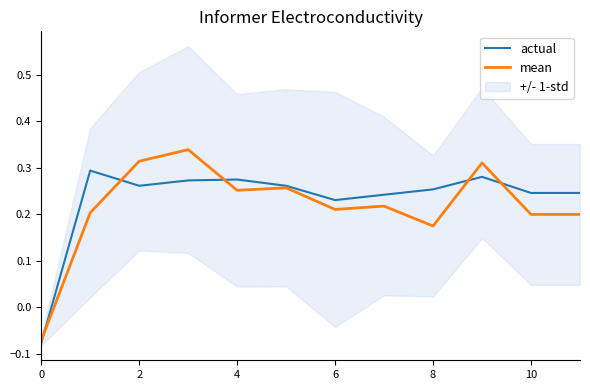

The value of mean at 10 is 0.3. True or false?

False